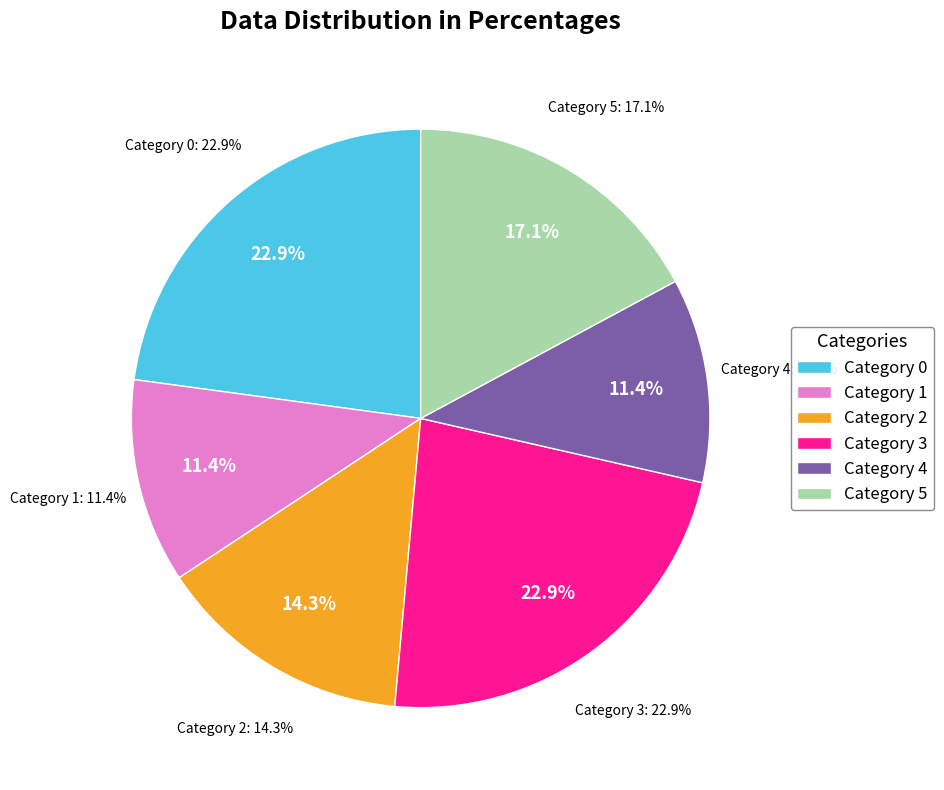

Rank the categories by value from highest to lowest.

0, 3, 5, 2, 1, 4